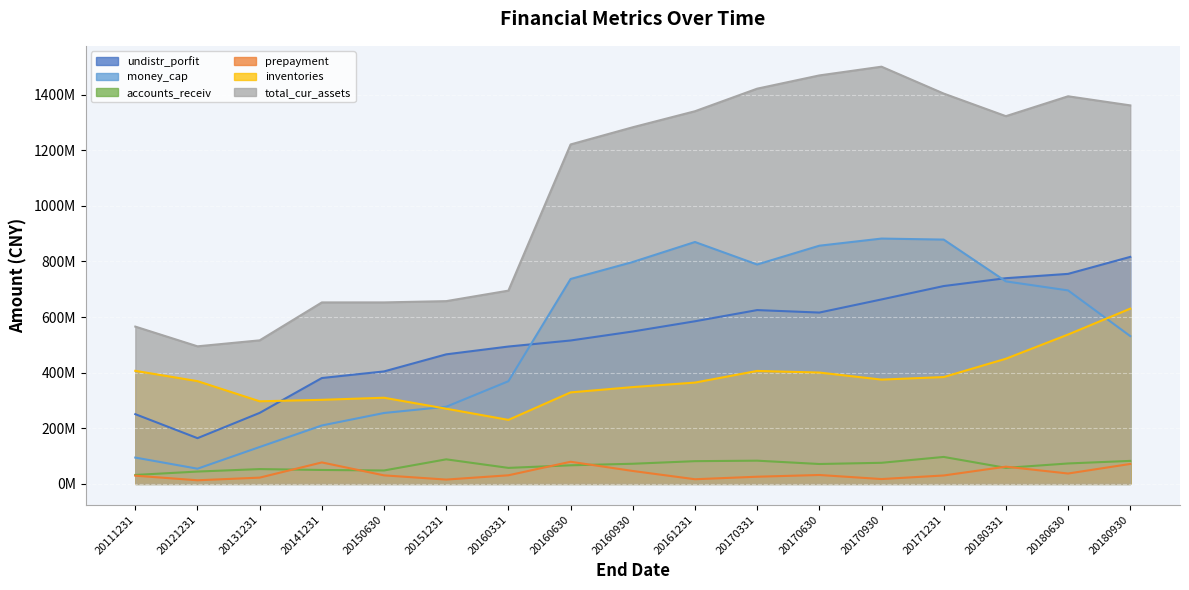

At which category is the sum across all series the highest?

20170930